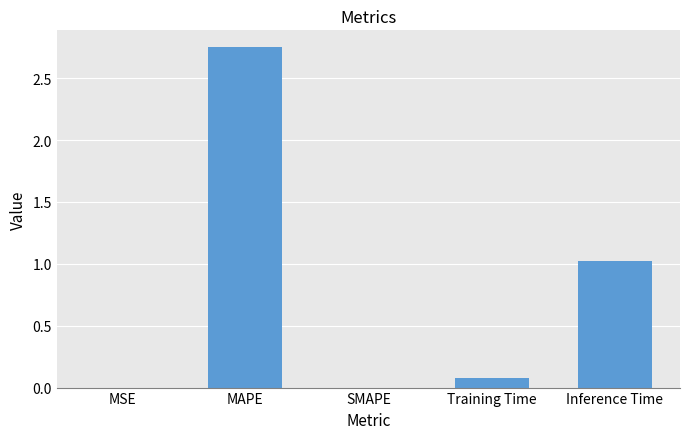

How many distinct data groups are displayed?

1